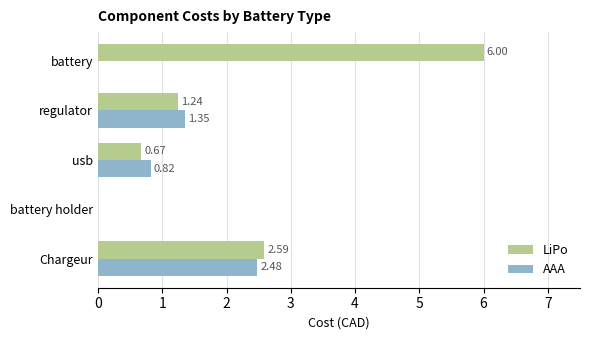

What is the greatest value displayed?

6.0